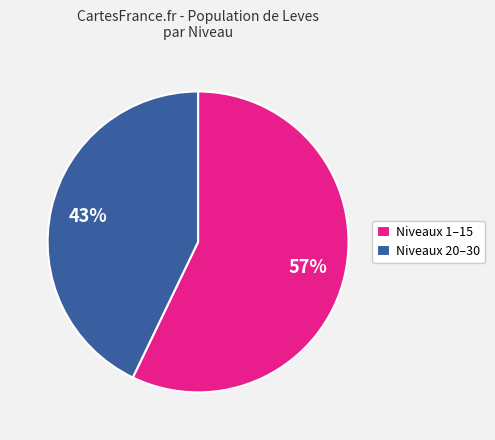

To the nearest percent, what is the average slice percentage?

50%